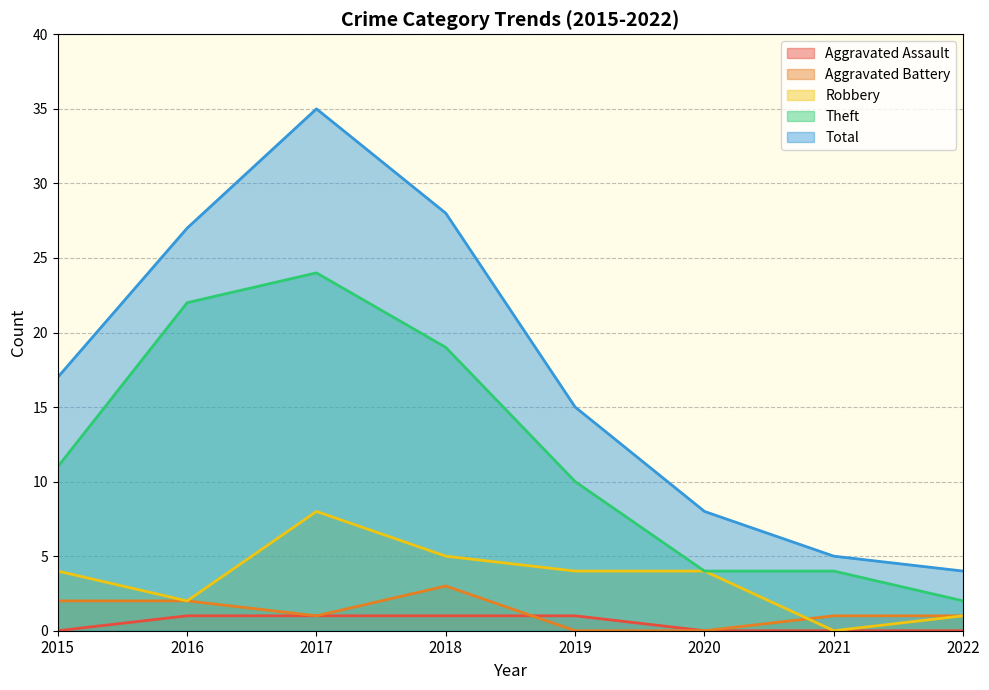

True or false: Robbery has a value of 1 at 2022.

True